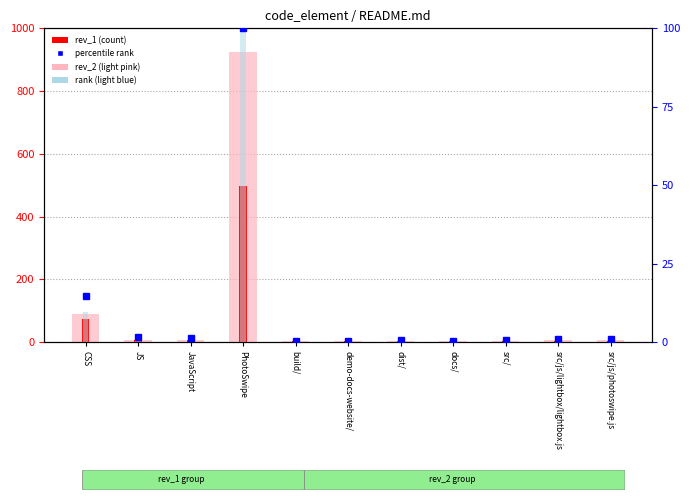

List the labels in order of rev_2 (light pink) value, smallest first.

build/, demo-docs-website/, dist/, docs/, src/, src/js/lightbox/lightbox.js, src/js/photoswipe.js, JavaScript, JS, CSS, PhotoSwipe